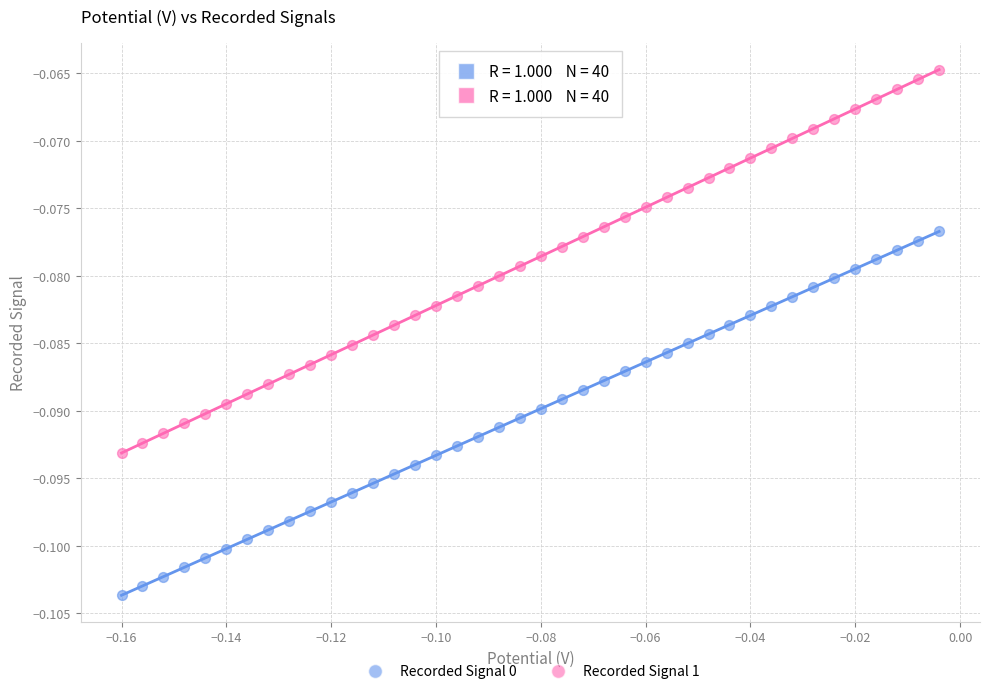

What are all the series names shown in the legend?

Recorded Signal 0, Recorded Signal 1